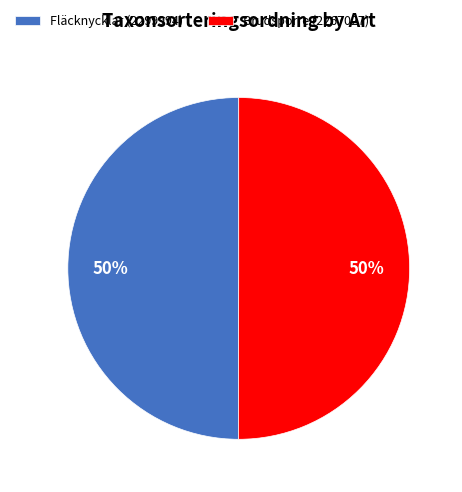

Is it true that Fläcknycklar (2299994) is 50% of the pie?

True